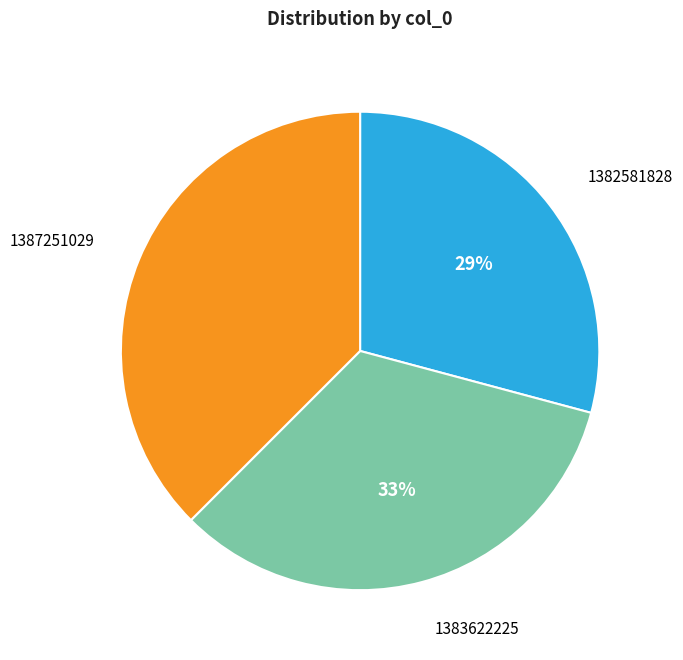

To the nearest percent, what percentage of the pie is 1383622225?

33%